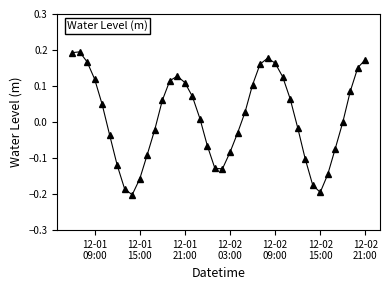

True or false: the data has more than 1 interior local peaks.

True